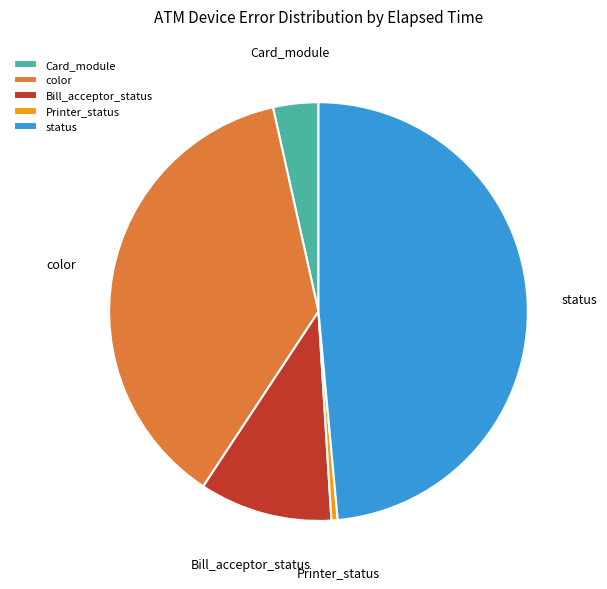

Rank the categories by value from lowest to highest.

Printer_status, Card_module, Bill_acceptor_status, color, status